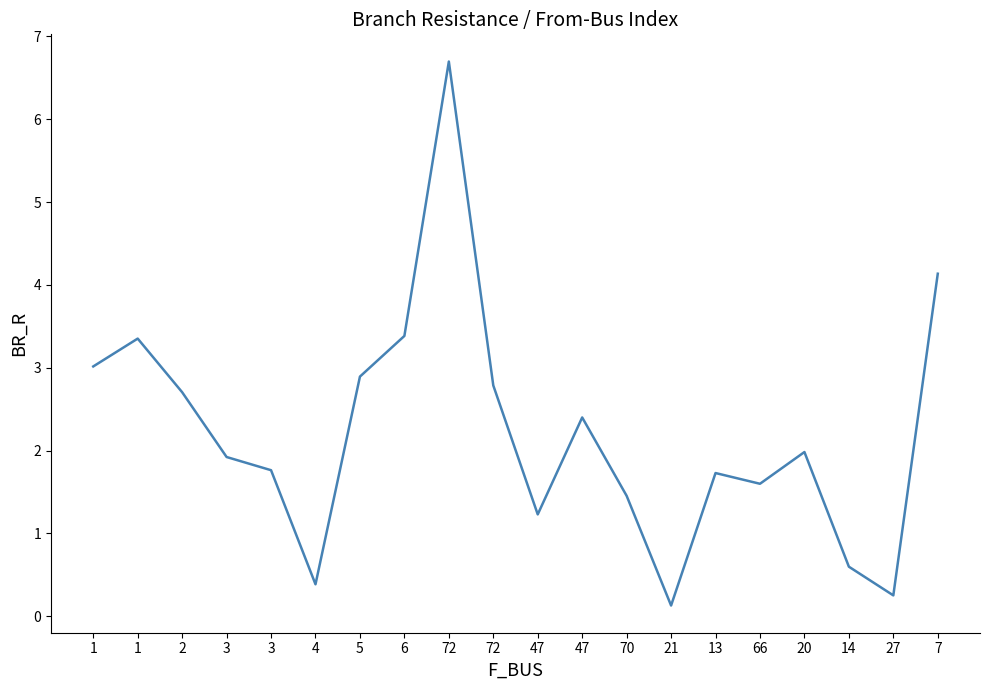

What is the average value?

2.2